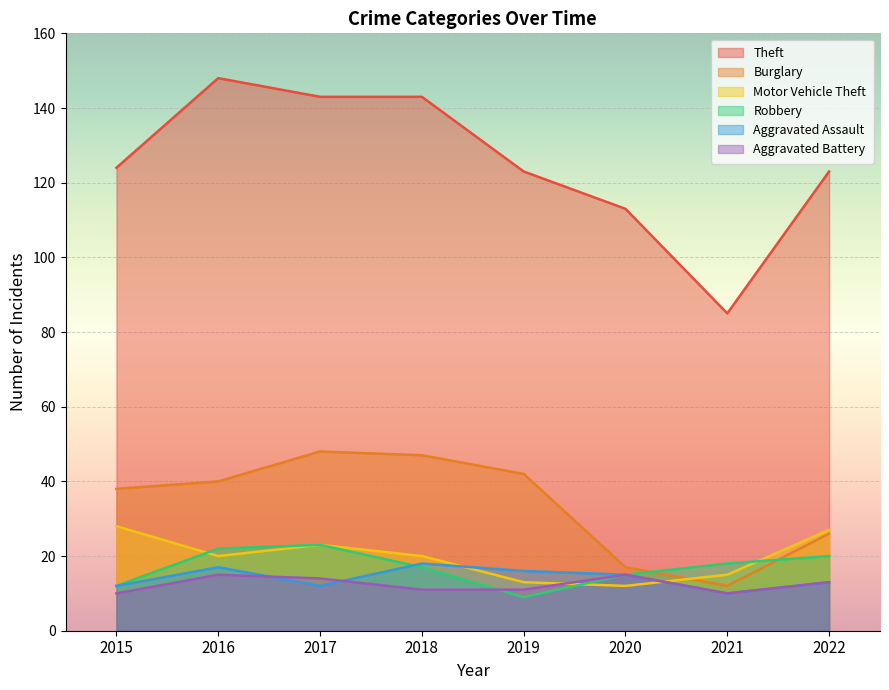

What is the smallest value displayed?

9